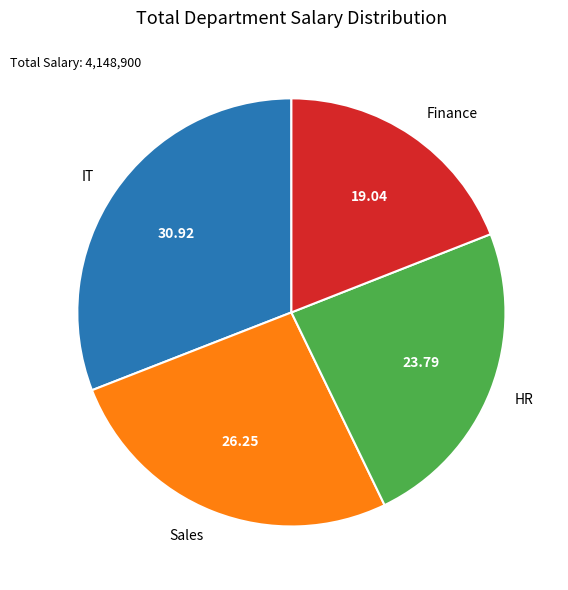

Which category has the smallest portion of the pie?

Finance